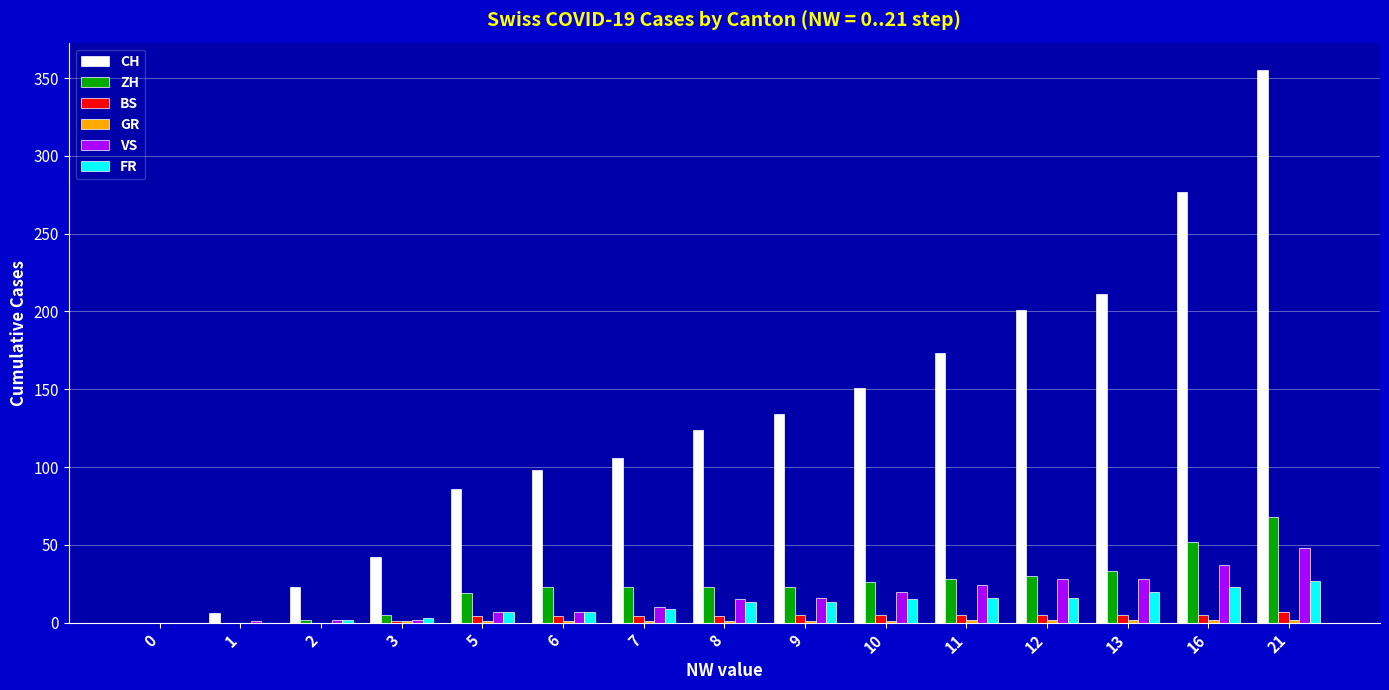

At which category is the sum across all series the highest?

21